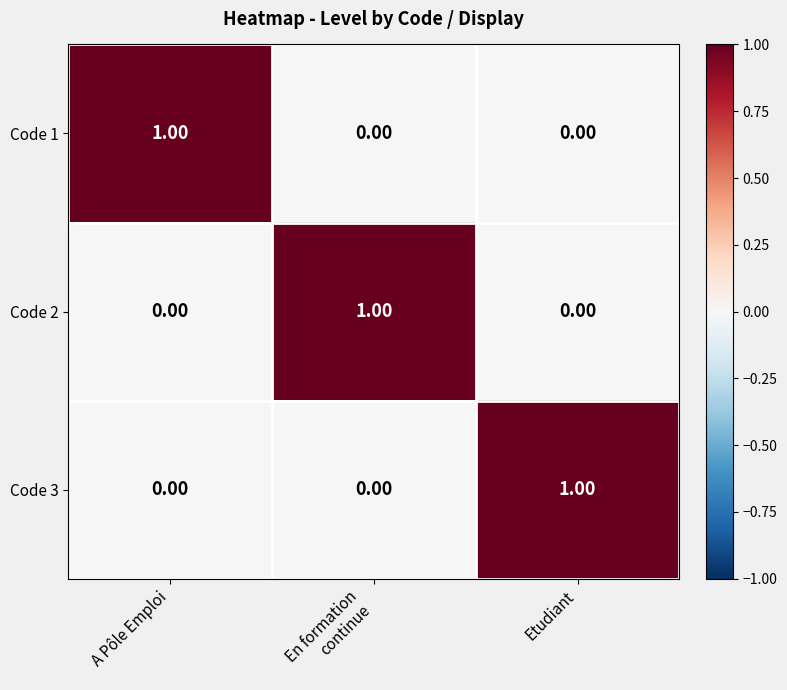

At which label does Code 3 reach its peak?

Etudiant